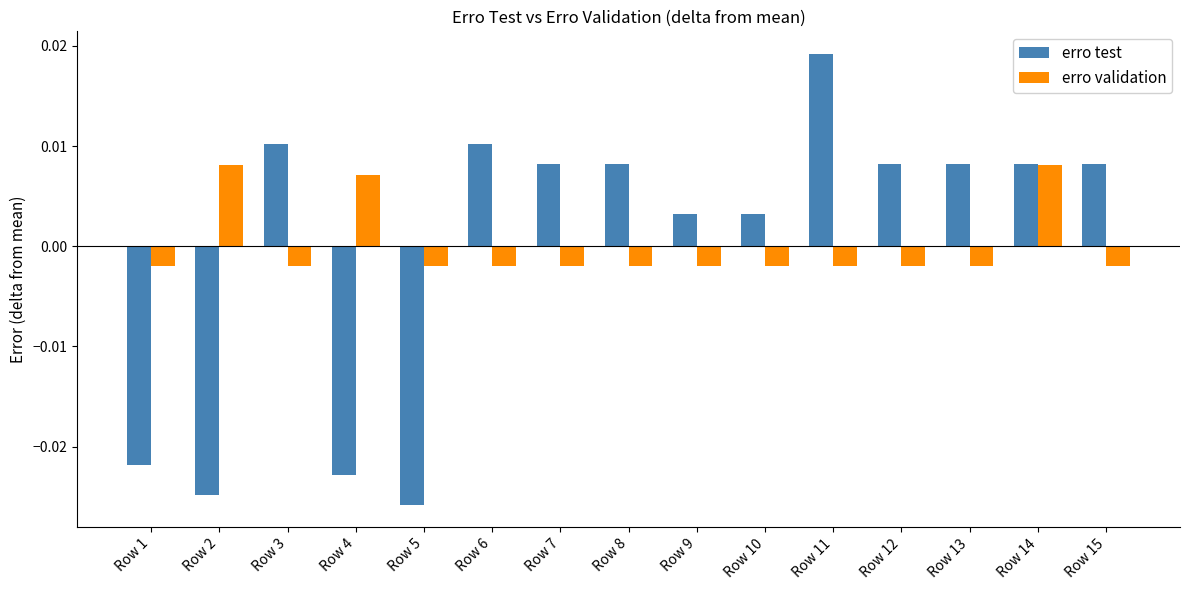

Rank the series by their maximum value, from highest to lowest.

erro test, erro validation